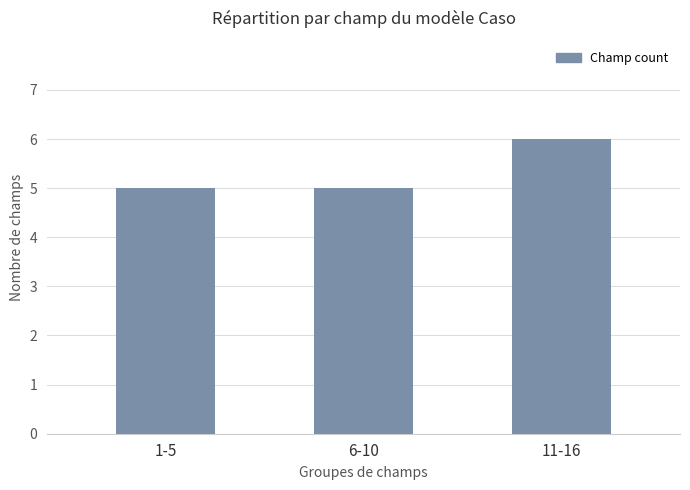

At which category does the chart reach its peak across all series?

11-16